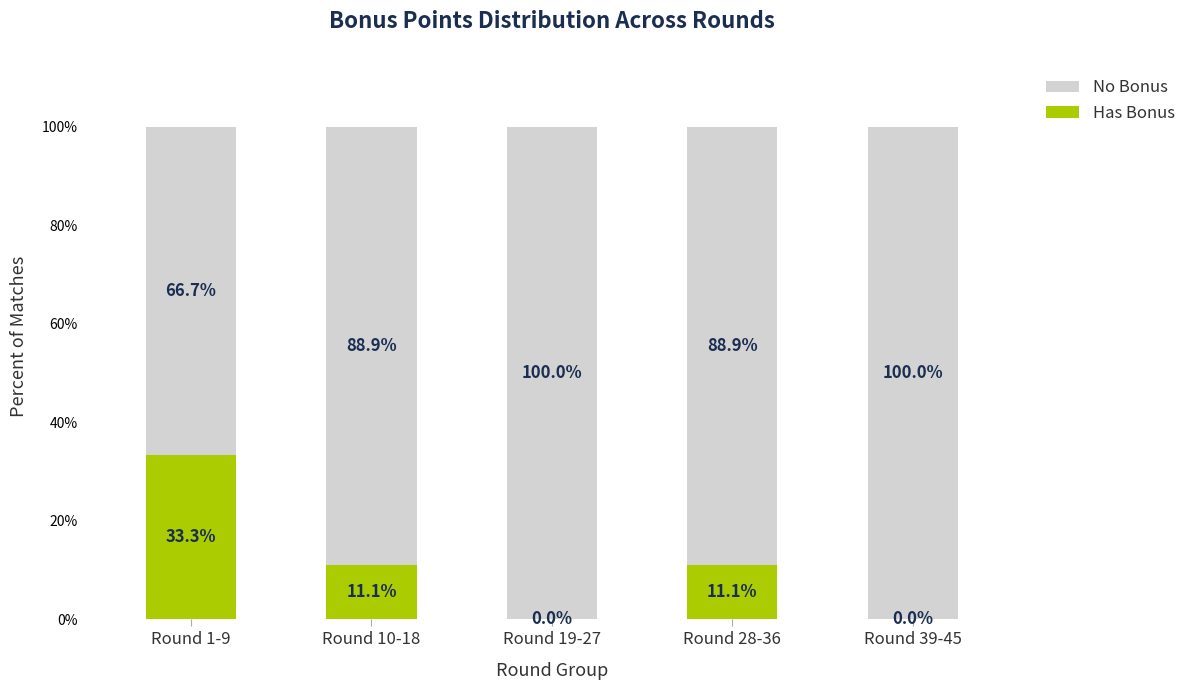

Reading left to right, transcribe the values for Has Bonus.

Round 1-9=33.3	Round 10-18=11.1	Round 19-27=0.0	Round 28-36=11.1	Round 39-45=0.0